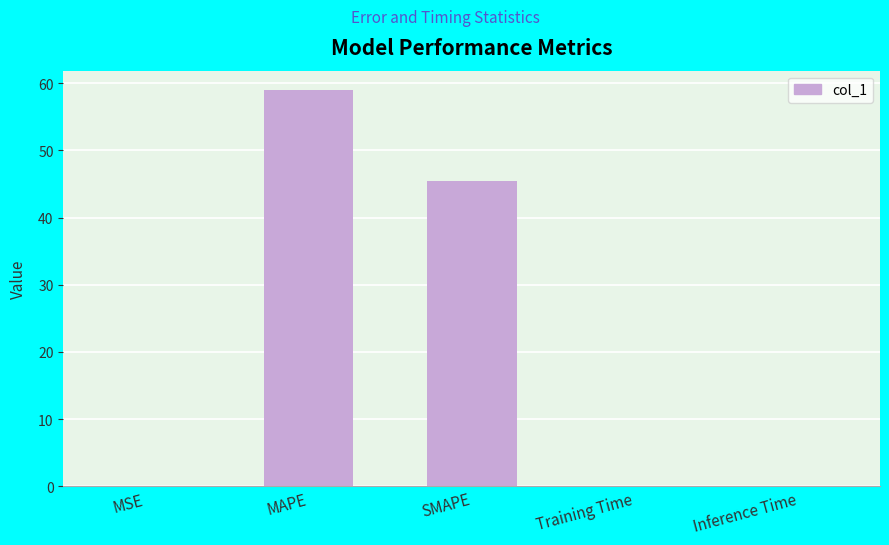

Which has a higher value, Inference Time or MAPE?

MAPE